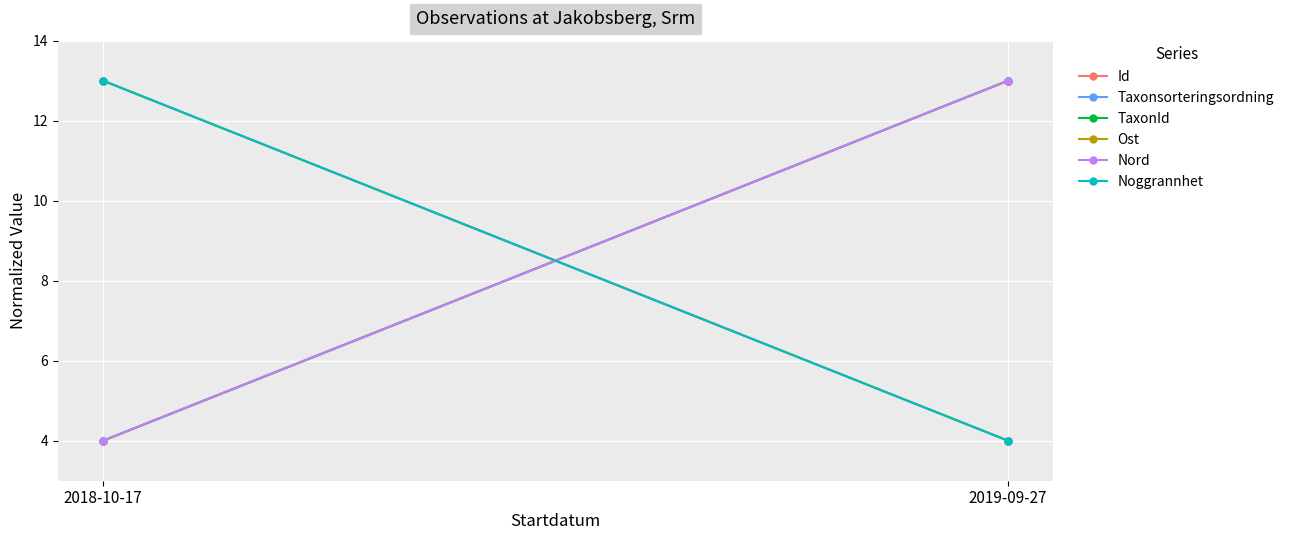

What are all the series names shown in the legend?

Id, Taxonsorteringsordning, TaxonId, Ost, Nord, Noggrannhet